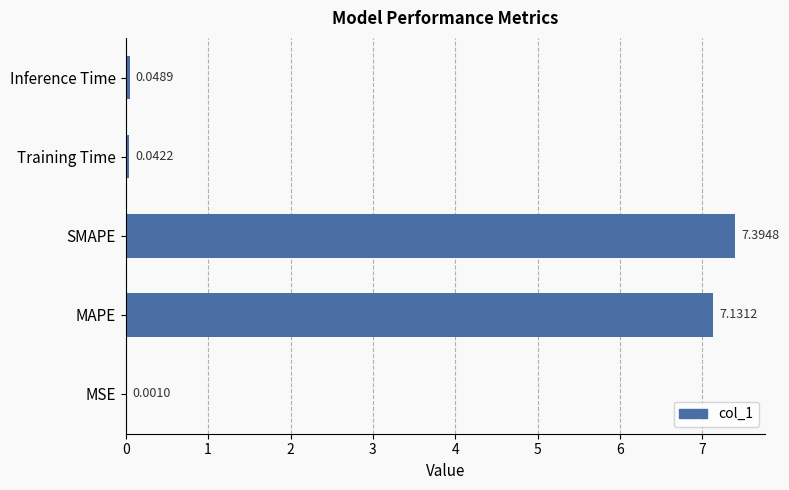

What is the maximum value shown in the chart?

7.4